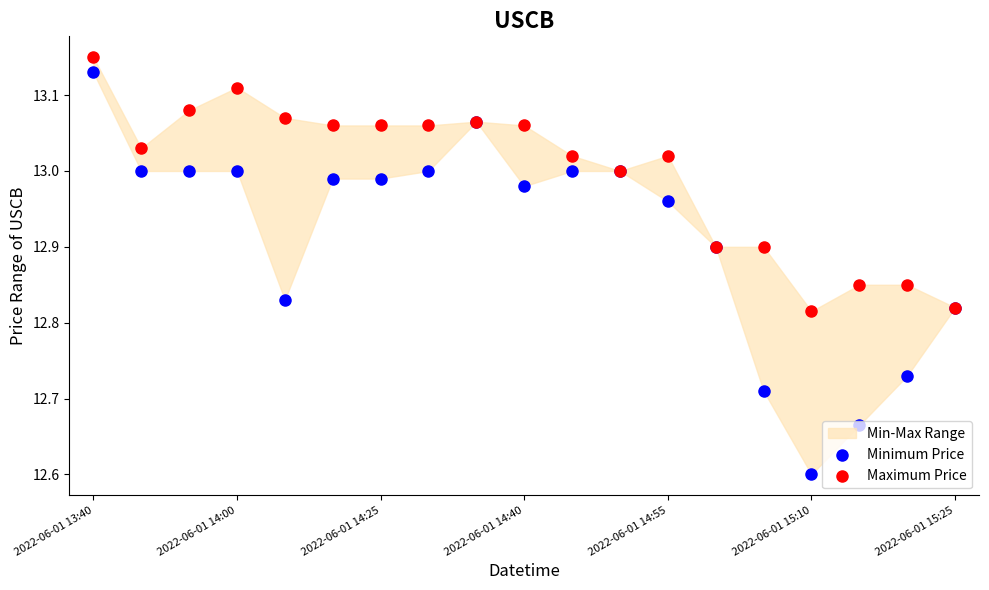

Which series contains the highest Y value?

Maximum Price